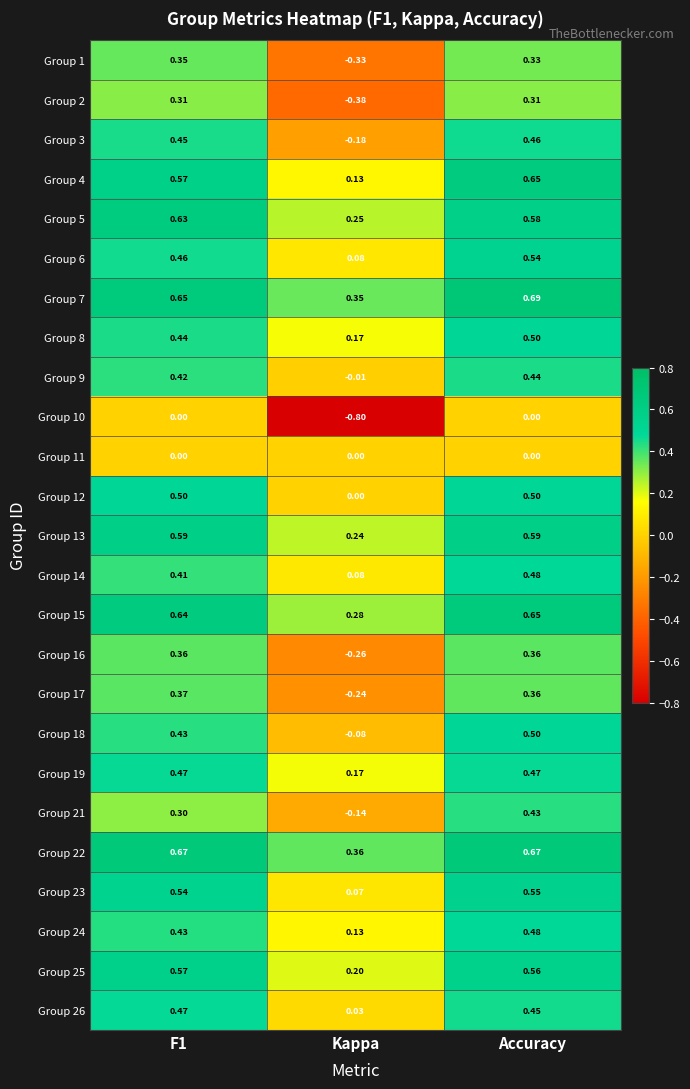

Which series has the largest total across all categories?

Group 22